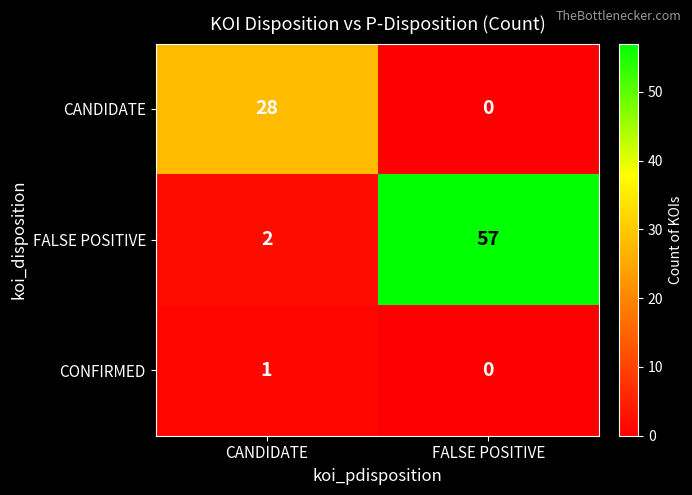

Is it true that FALSE POSITIVE equals 25 at FALSE POSITIVE?

False